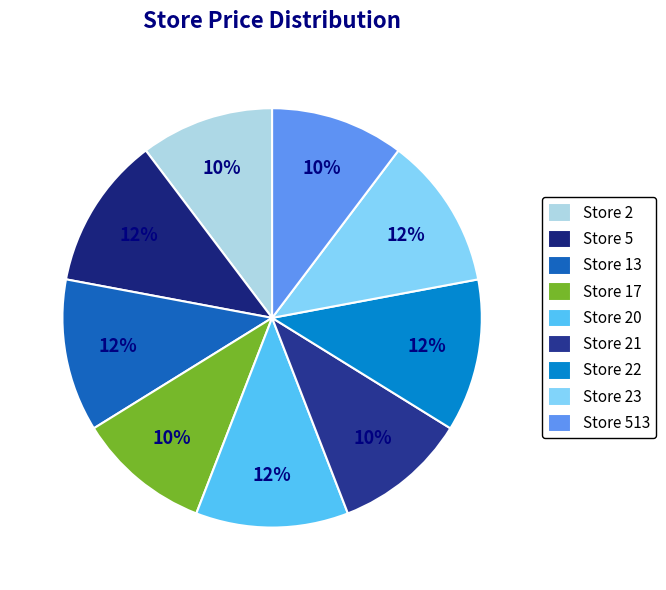

Combined, what portion of the pie is Store 23 and Store 2?

22.1%